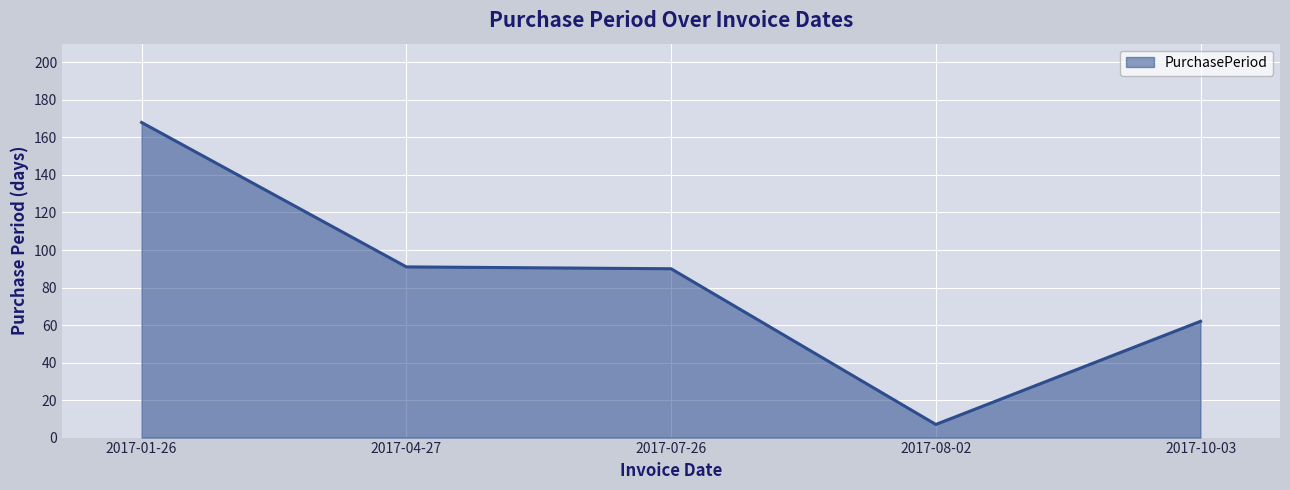

The chart shows a value of 141 at 2017-04-27. True or false?

False